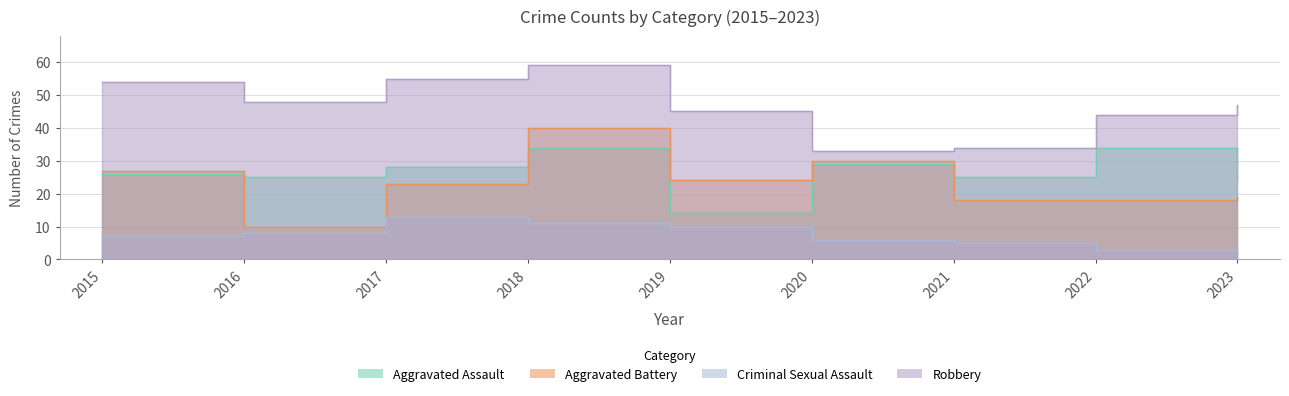

At which category is the sum across all series the highest?

2018